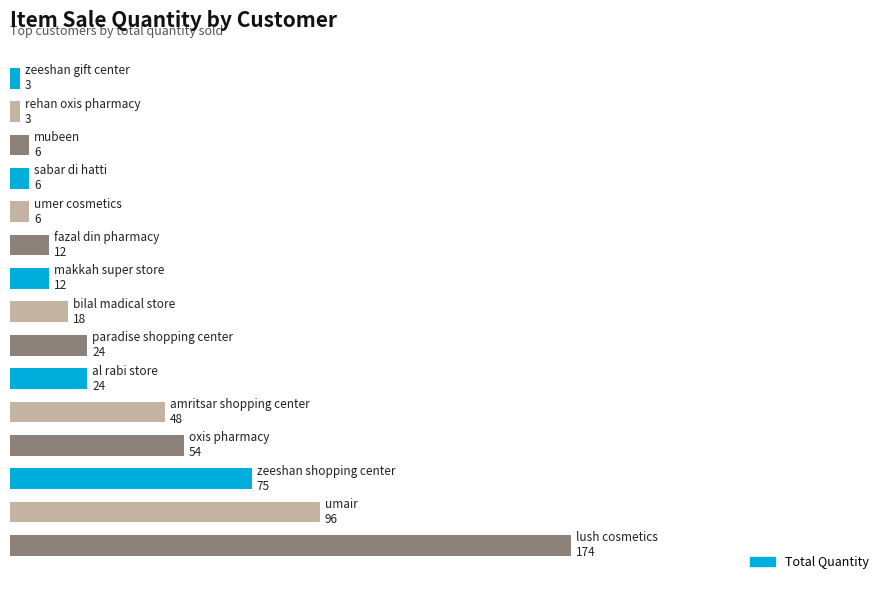

Does the chart contain any negative values?

No